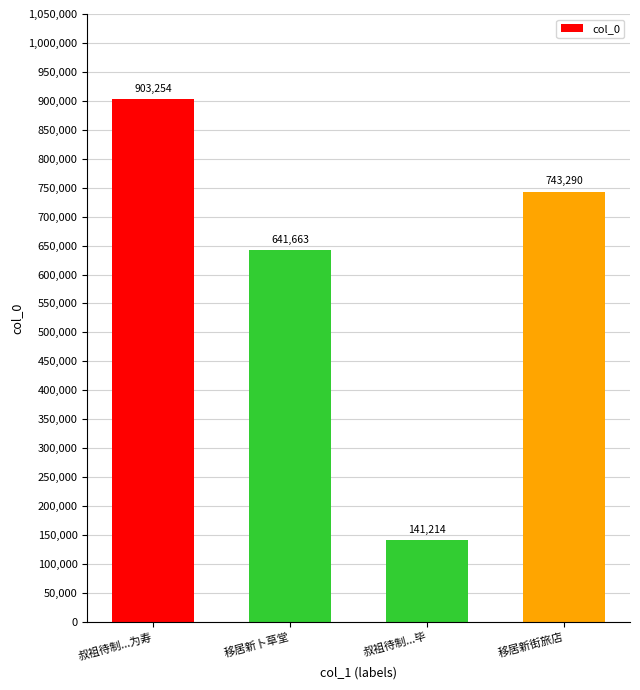

What is the change in value from 叔祖待制...毕 to 移居新街旅店?

+602076